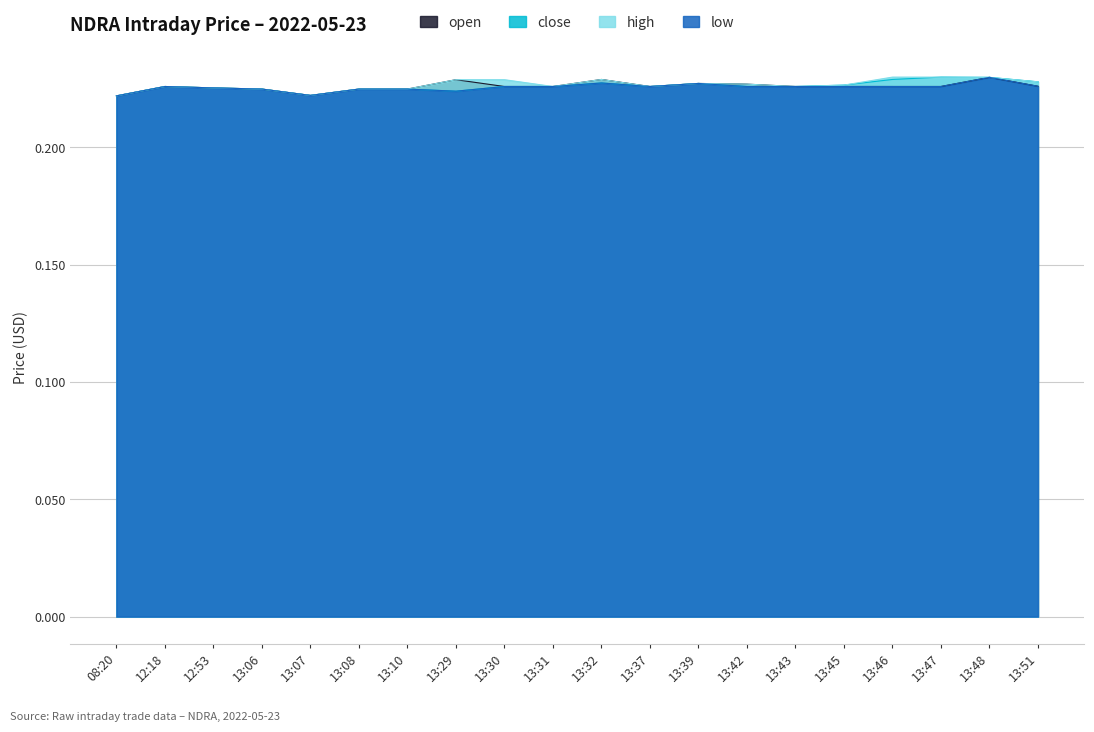

What is the total value across all series at 13:07?

0.9